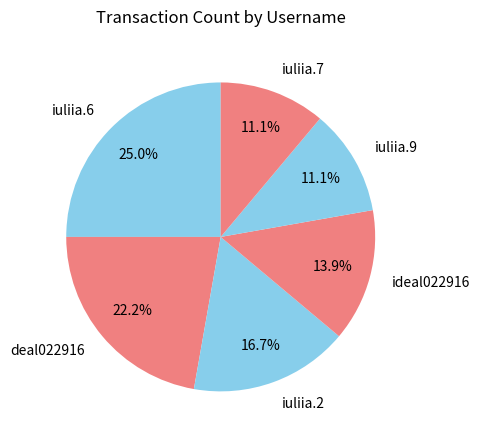

To the nearest percent, what portion does iuliia.6 represent?

25%